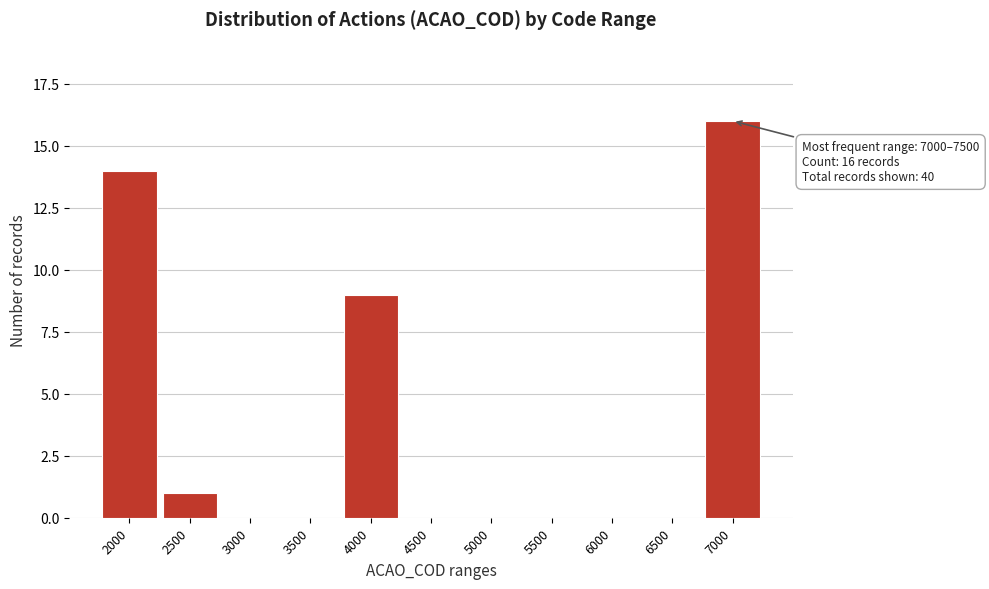

Reading left to right, extract all data points from this chart.

2000=14	2500=1	3000=0	3500=0	4000=9	4500=0	5000=0	5500=0	6000=0	6500=0	7000=16